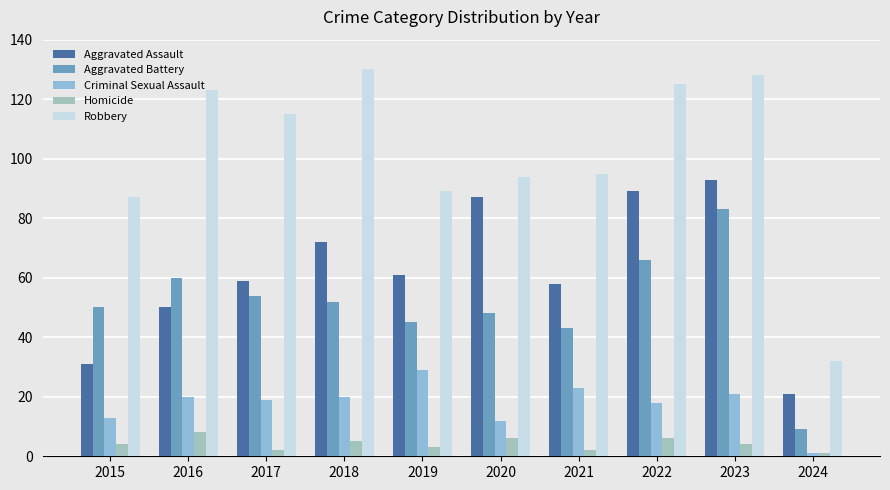

What is the difference between the highest and lowest values at 2017?

113